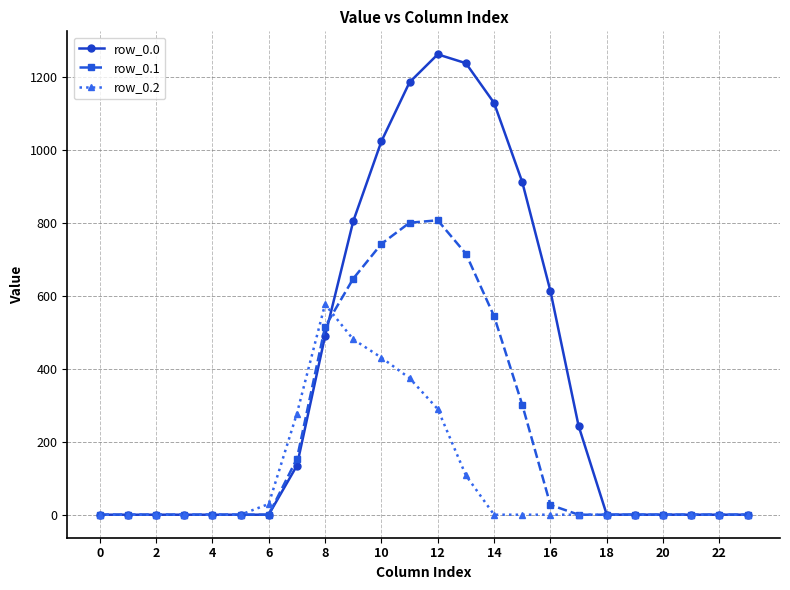

What is the sum of all row_0.1 values?

5251.7